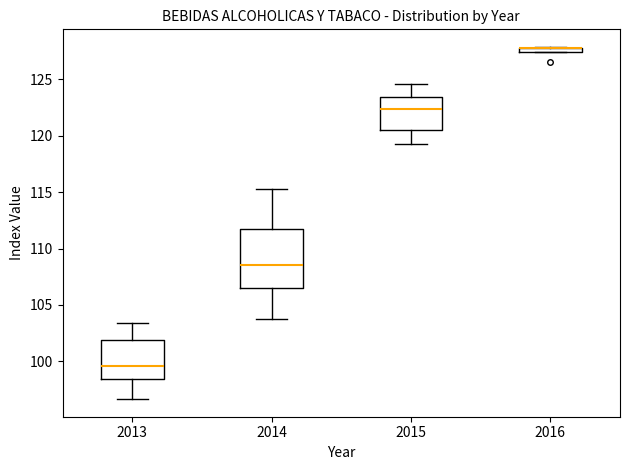

Where is the lower edge of the box at x = 2016 on the y-axis? The values are not printed on the chart, so give them approximately, as read against the axis.

127.5